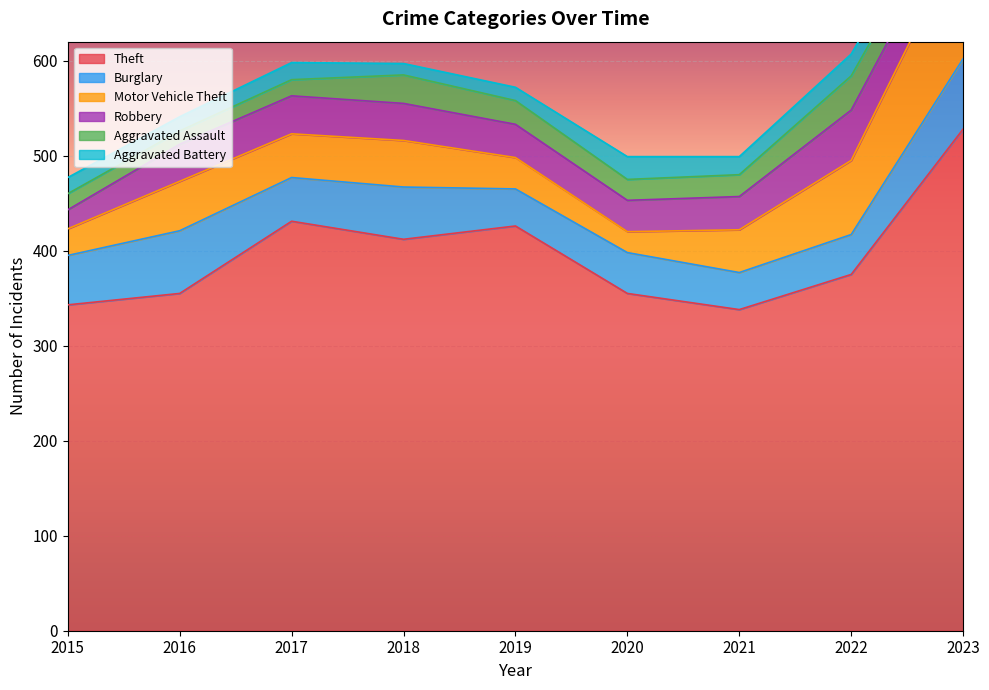

Where is Motor Vehicle Theft nearest to the value 76?

2022